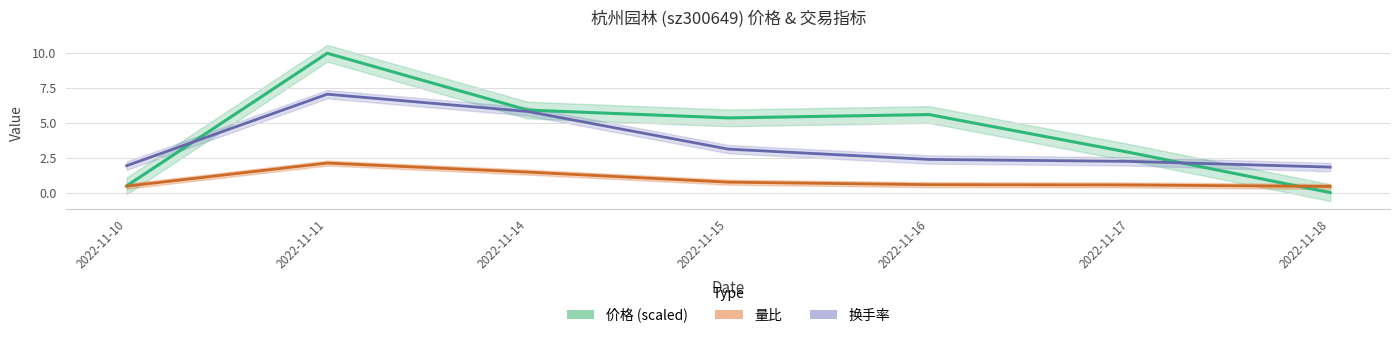

Rank the categories by 换手率 value from lowest to highest.

2022-11-18, 2022-11-10, 2022-11-17, 2022-11-16, 2022-11-15, 2022-11-14, 2022-11-11